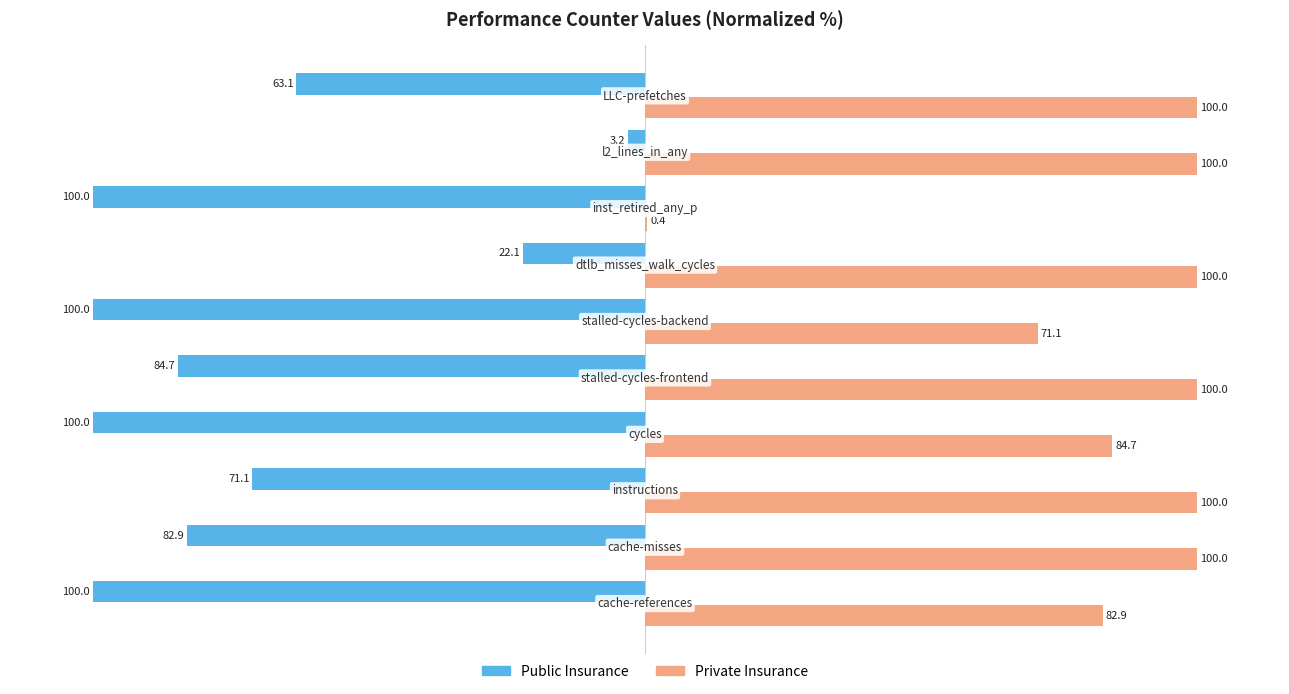

What is the maximum value for Private Insurance?

100.0